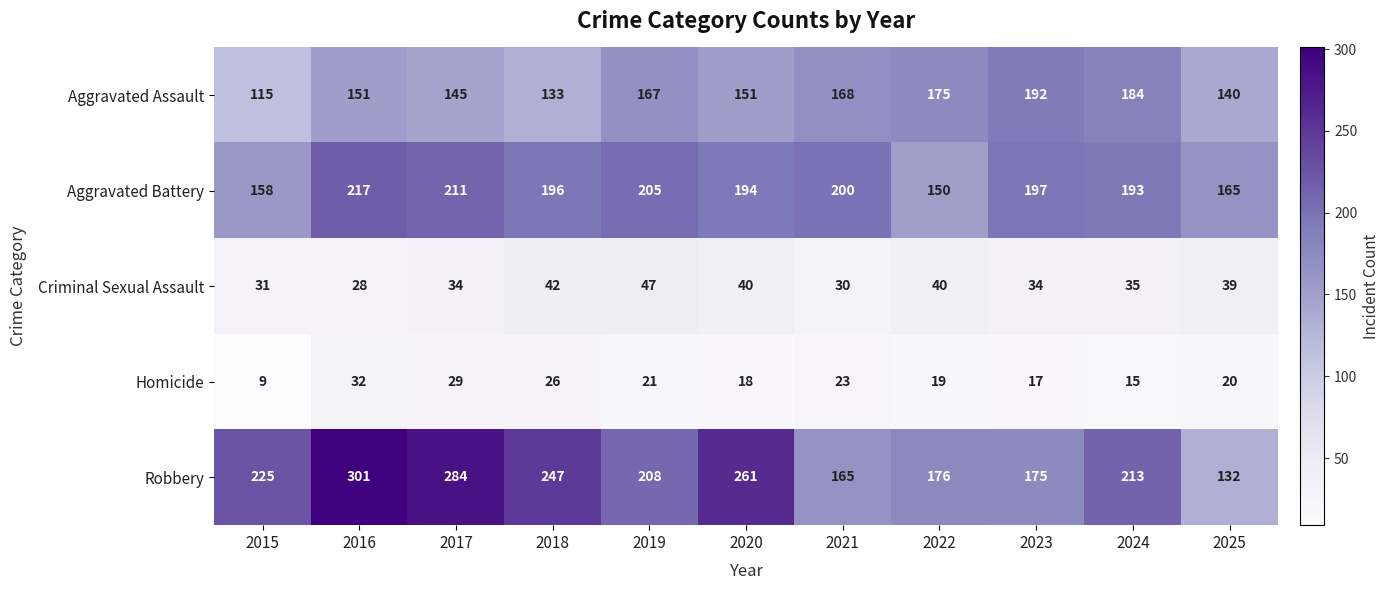

What is the greatest value displayed?

301